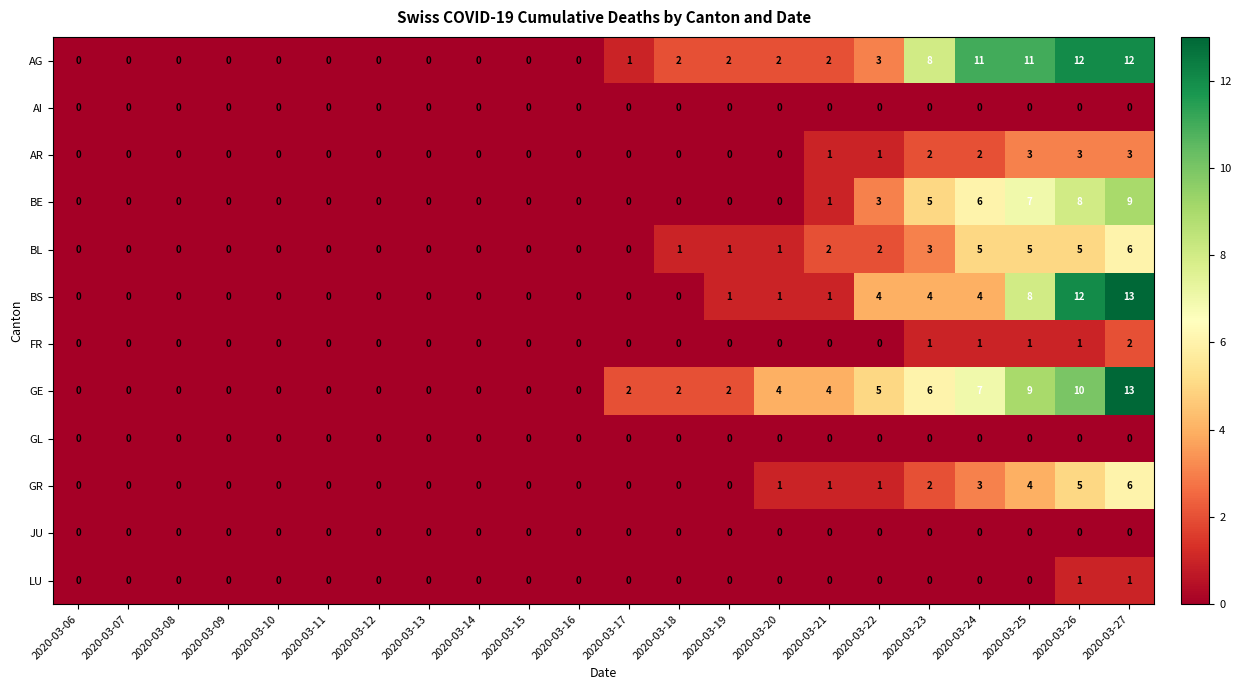

Count the number of data series in this chart.

12